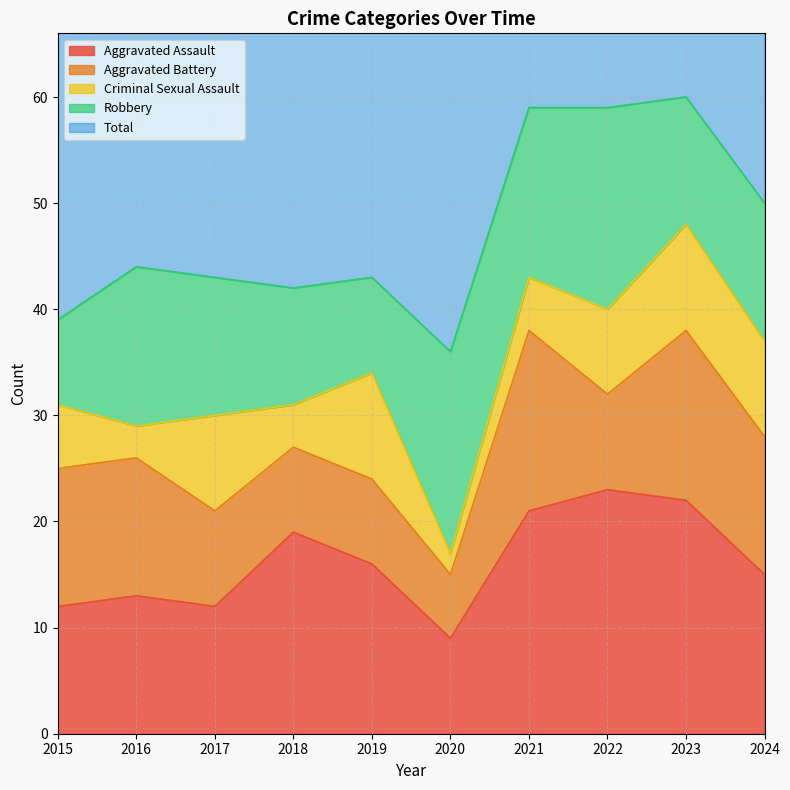

What is the approximate value of Robbery at 2018, to the nearest 5?

10